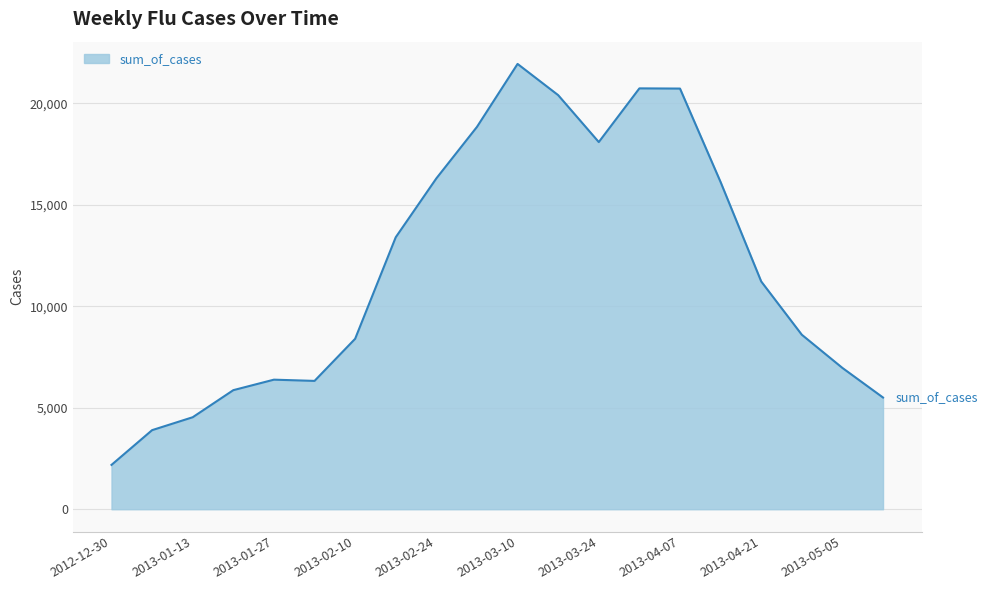

What is the difference between the maximum and minimum values?

19755